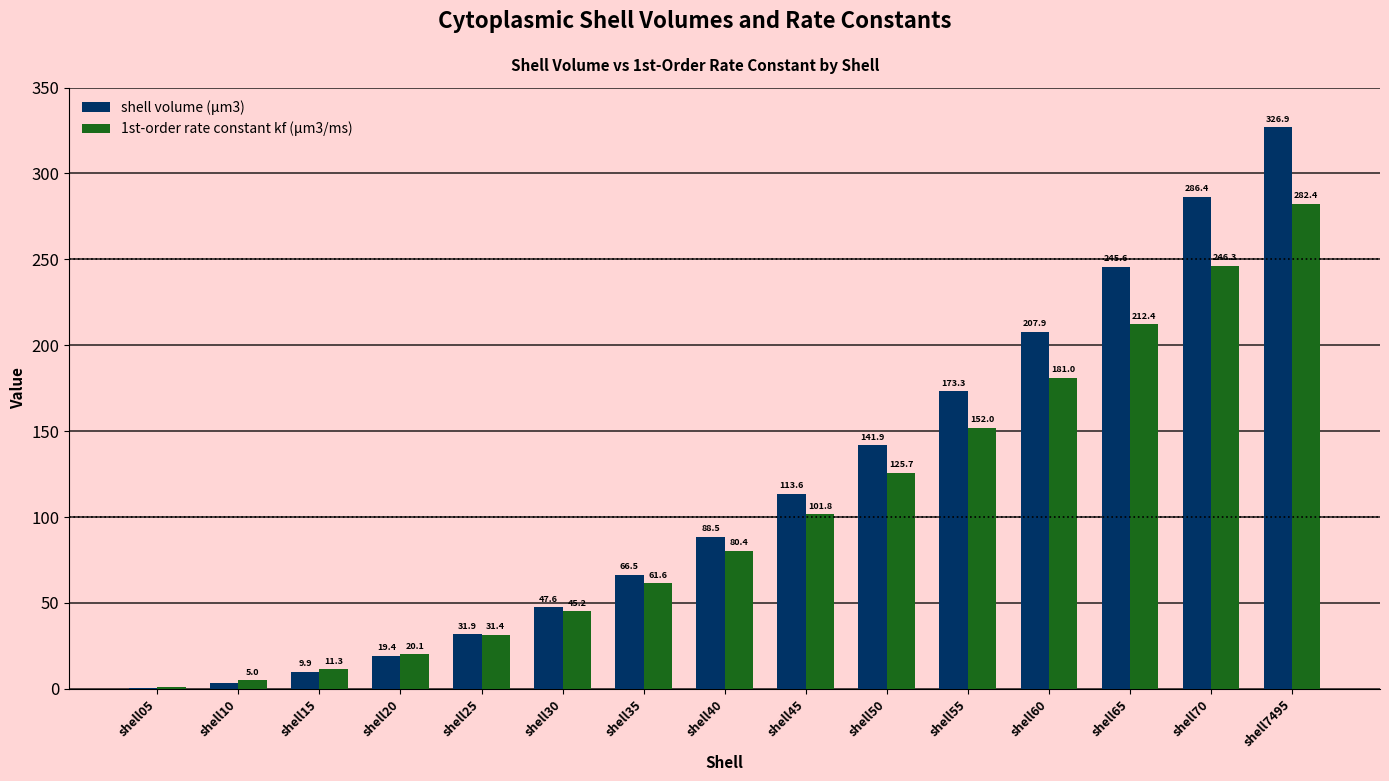

Is it true that shell volume (μm3) equals 245.6 at shell65?

True